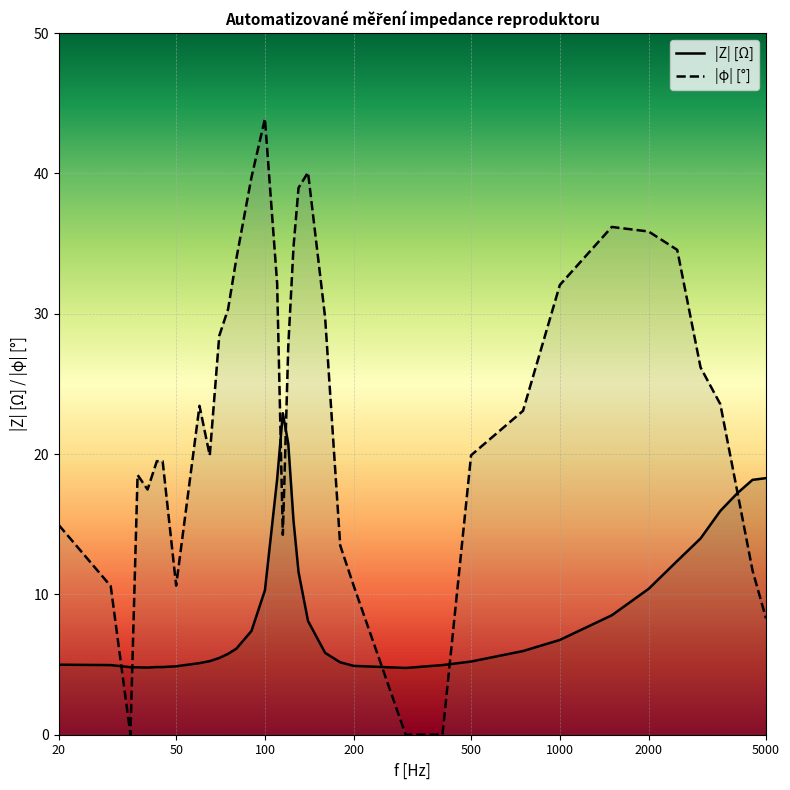

True or false: |Z| [W] and |j| [deg] intersect in this chart.

True